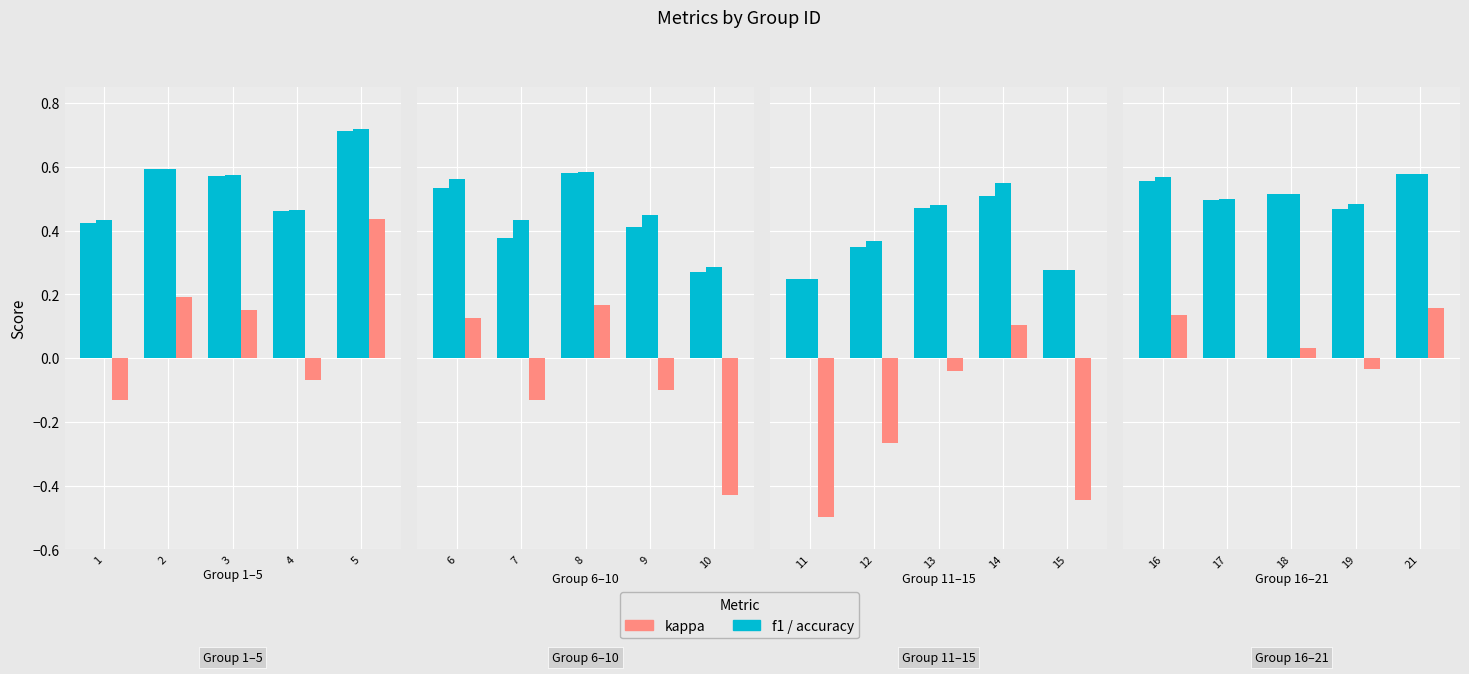

How many data points does each series have?

5